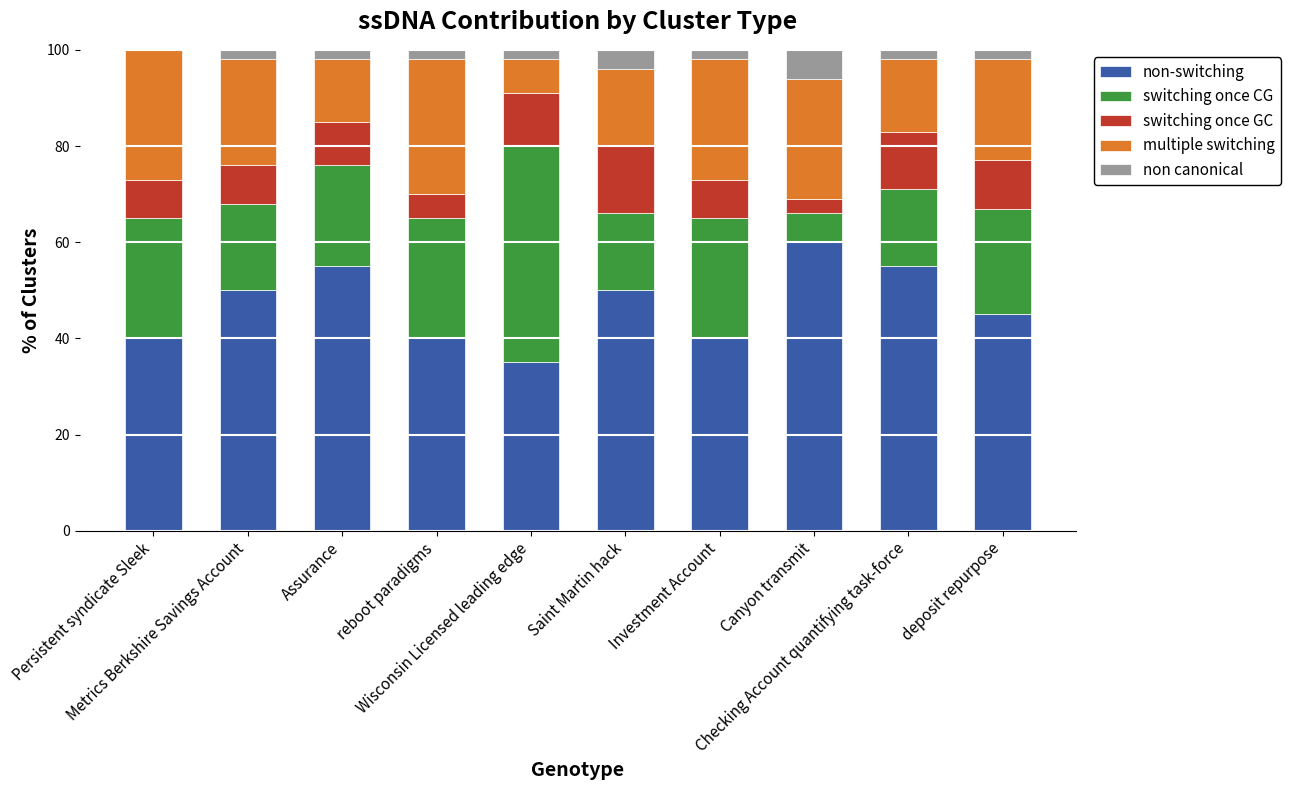

What is the maximum value for non-switching?

60.0